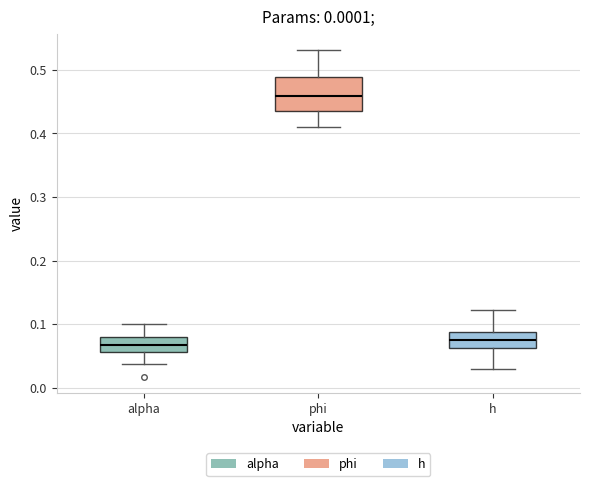

Reading left to right, read every box against the y-axis: the position of its median line, the range the box covers, and the ends of its whiskers. The values are not printed on the chart, so give them approximately, as read against the axis.

alpha: median 0.07, box 0.06 to 0.08, whiskers 0.04 to 0.10
phi: median 0.46, box 0.43 to 0.49, whiskers 0.41 to 0.53
h: median 0.08, box 0.06 to 0.09, whiskers 0.03 to 0.12